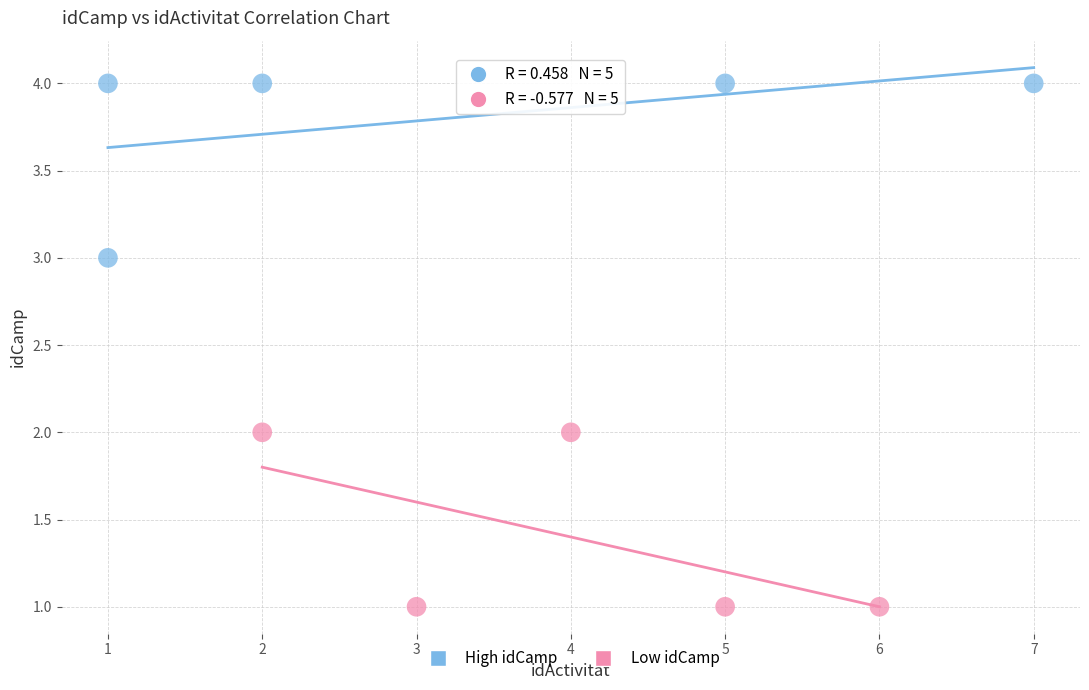

Which series reaches the minimum Y coordinate?

Low idCamp